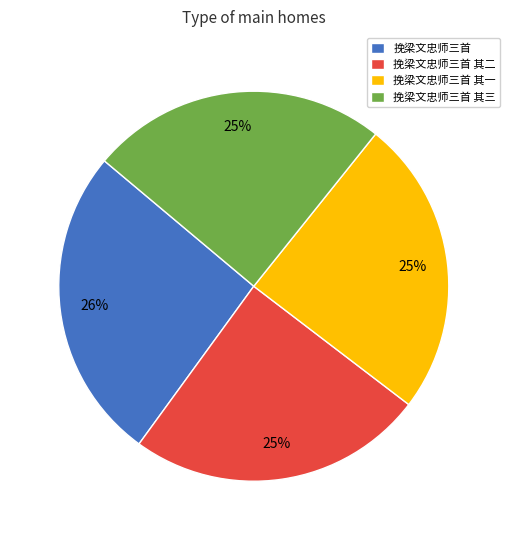

What is the largest slice in the pie chart?

挽梁文忠师三首